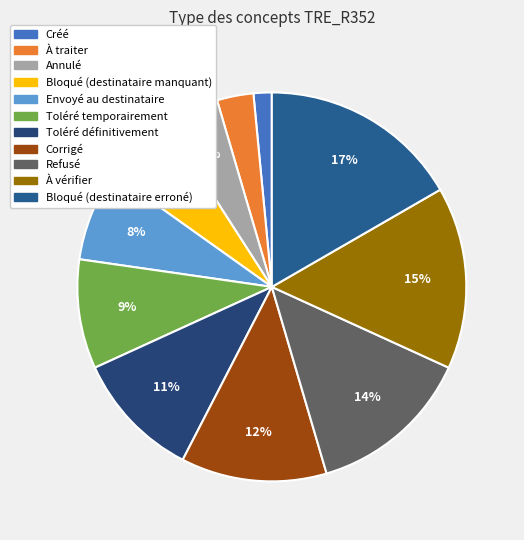

What percentage is the Bloqué (destinataire erroné) slice, to the nearest percent?

17%